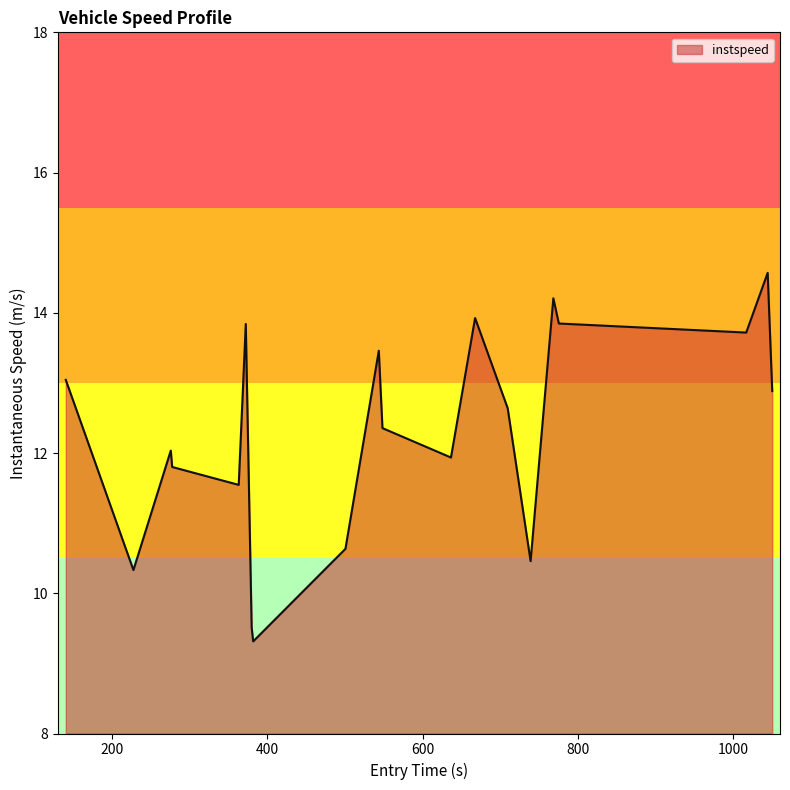

Reading right to left, extract all data points from this chart.

12.9	14.6	13.7	13.8	14.2	10.5	12.6	13.9	11.9	12.4	13.5	10.6	9.3	9.5	13.8	11.5	11.8	12.0	10.3	13.0